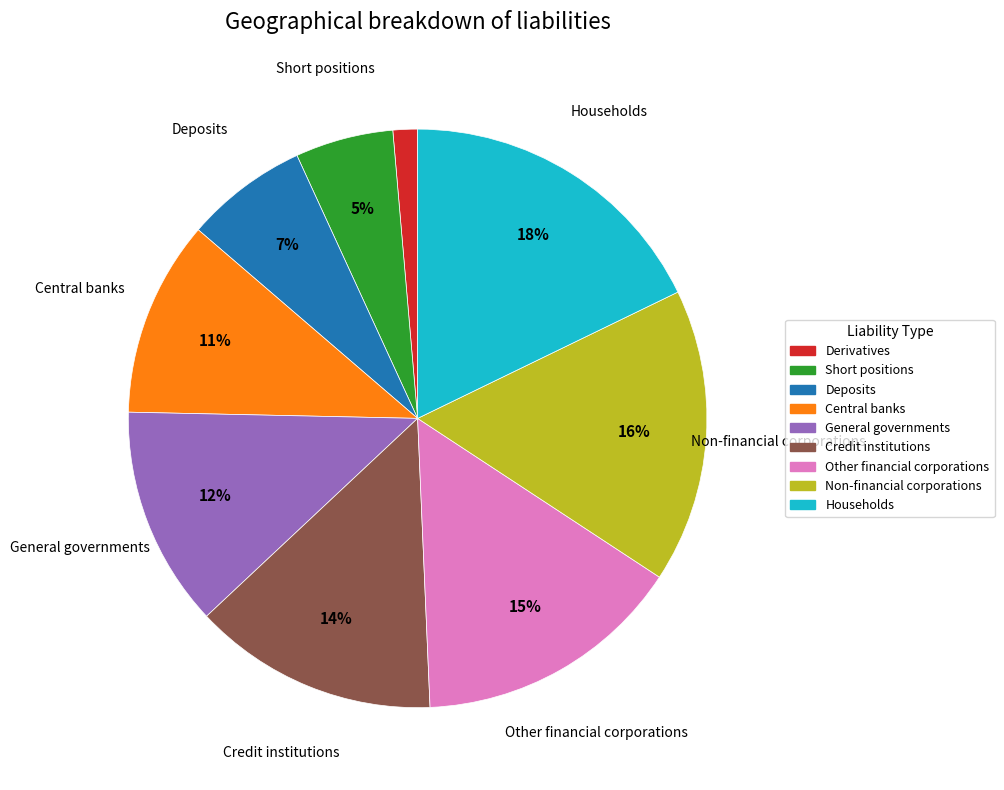

Do Deposits and Short positions together represent more than half of the pie?

No